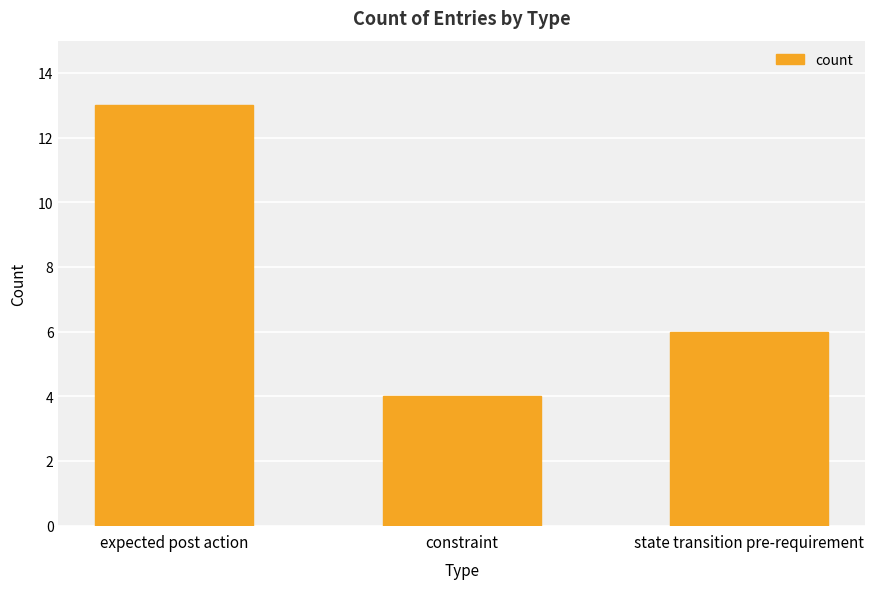

What is the difference between the maximum and minimum values?

9